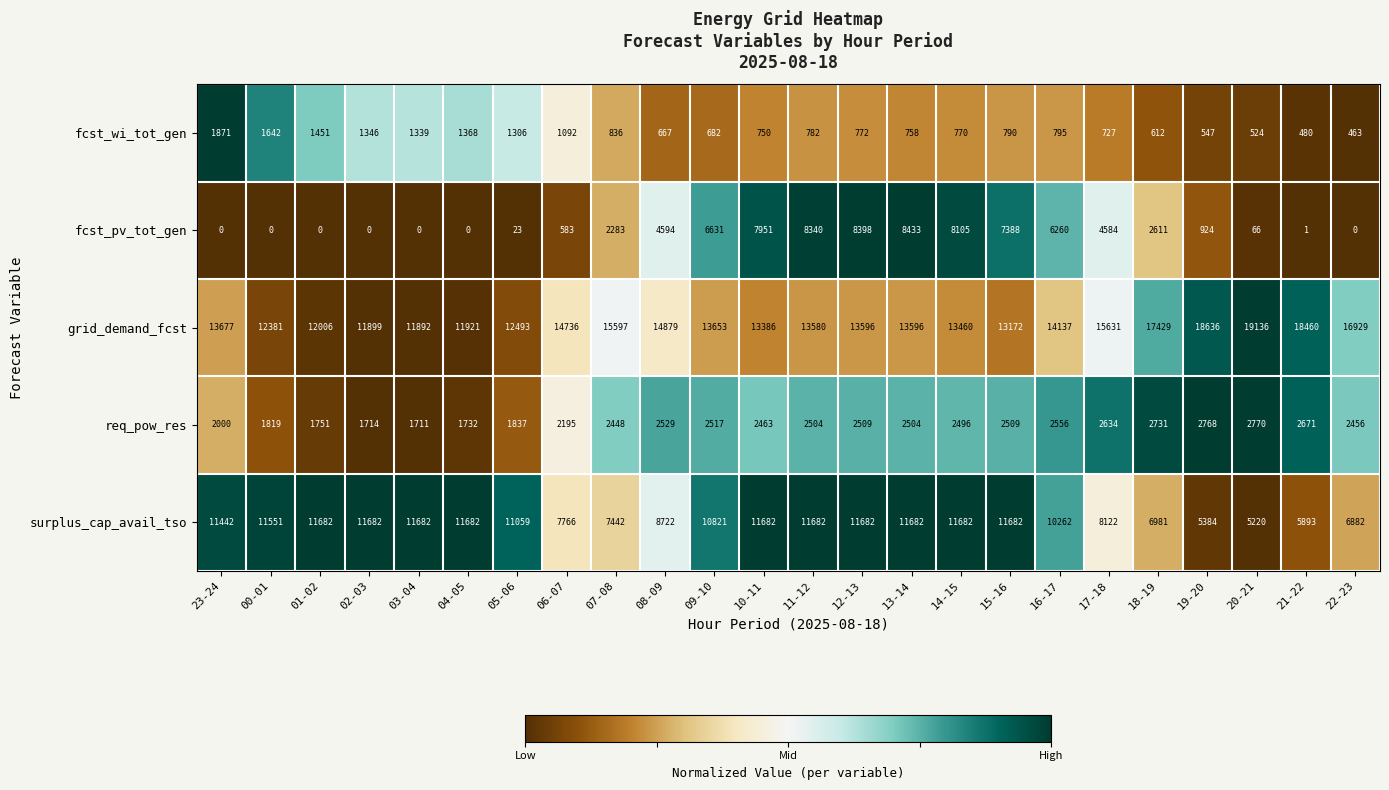

What is the total value across all series at 12-13?

36957